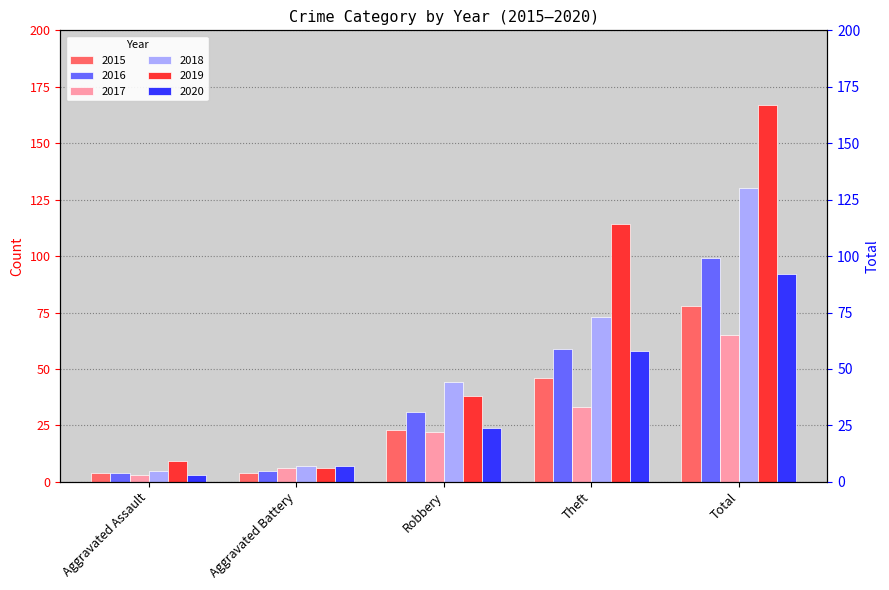

At which label does 2019 first exceed 38?

Theft